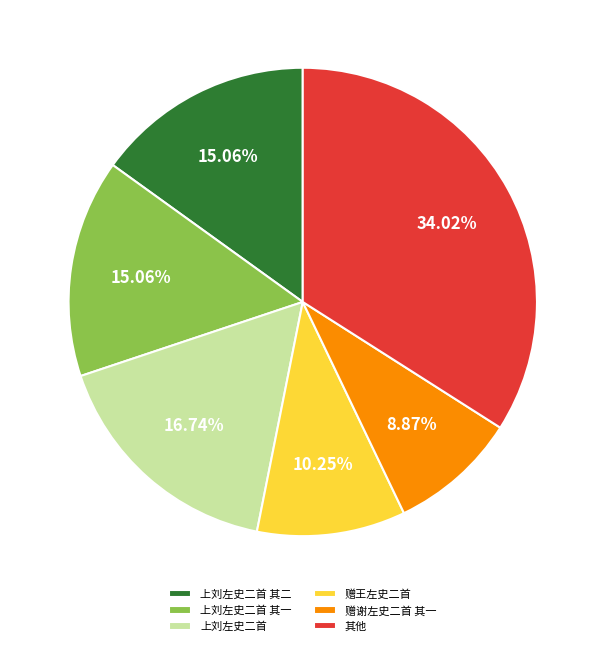

To the nearest percent, what portion does 赠王左史二首 represent?

10%